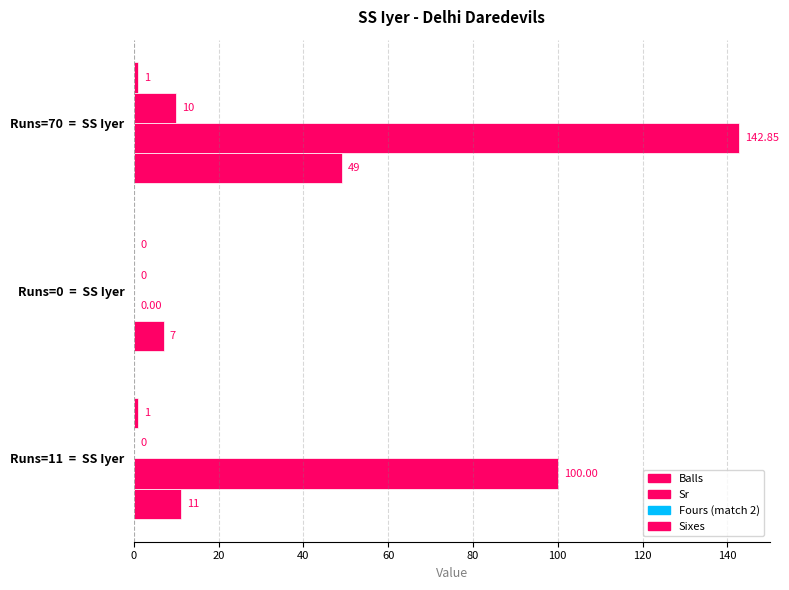

How many distinct data groups are displayed?

4